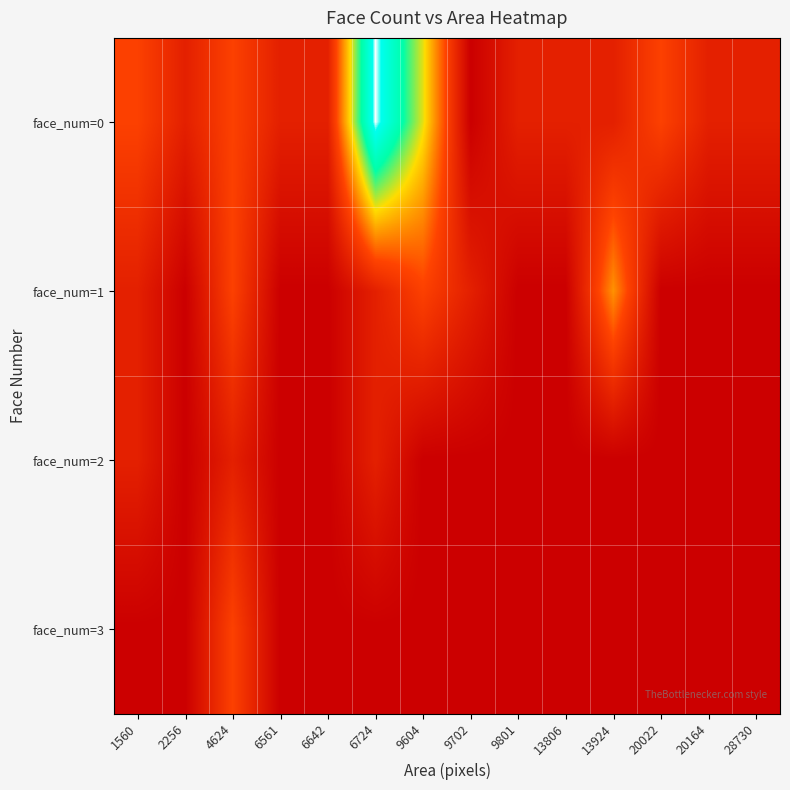

Reading right to left, list all the values displayed in this chart.

face_num=0: 28730=0.1	20164=0.1	20022=0.3	13924=0.1	13806=0.1	9801=0.1	9702=0.0	9604=0.6	6724=1.0	6642=0.1	6561=0.1	4624=0.3	2256=0.1	1560=0.3
face_num=1: 28730=0.0	20164=0.0	20022=0.0	13924=0.4	13806=0.0	9801=0.0	9702=0.1	9604=0.3	6724=0.1	6642=0.0	6561=0.0	4624=0.3	2256=0.0	1560=0.1
face_num=2: 28730=0.0	20164=0.0	20022=0.0	13924=0.0	13806=0.0	9801=0.0	9702=0.0	9604=0.0	6724=0.1	6642=0.0	6561=0.0	4624=0.1	2256=0.0	1560=0.1
face_num=3: 28730=0.0	20164=0.0	20022=0.0	13924=0.0	13806=0.0	9801=0.0	9702=0.0	9604=0.0	6724=0.0	6642=0.0	6561=0.0	4624=0.3	2256=0.0	1560=0.0